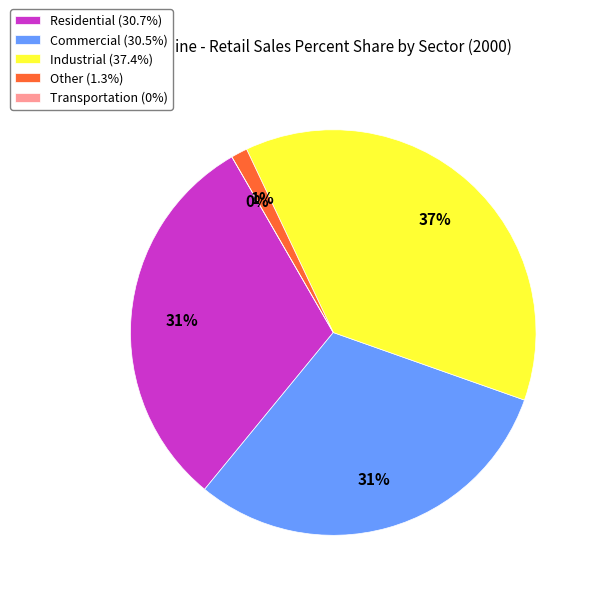

Is it true that Commercial is 31% of the pie?

True